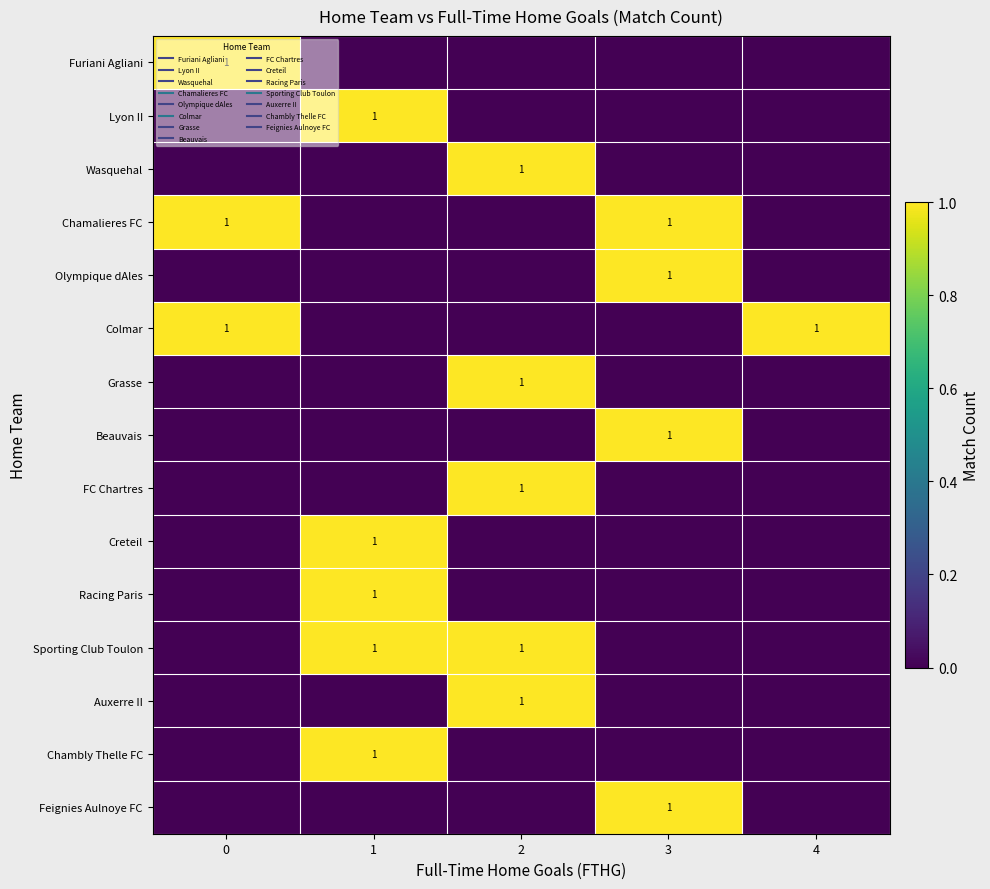

What is the spread (max minus min) of values at 4?

1